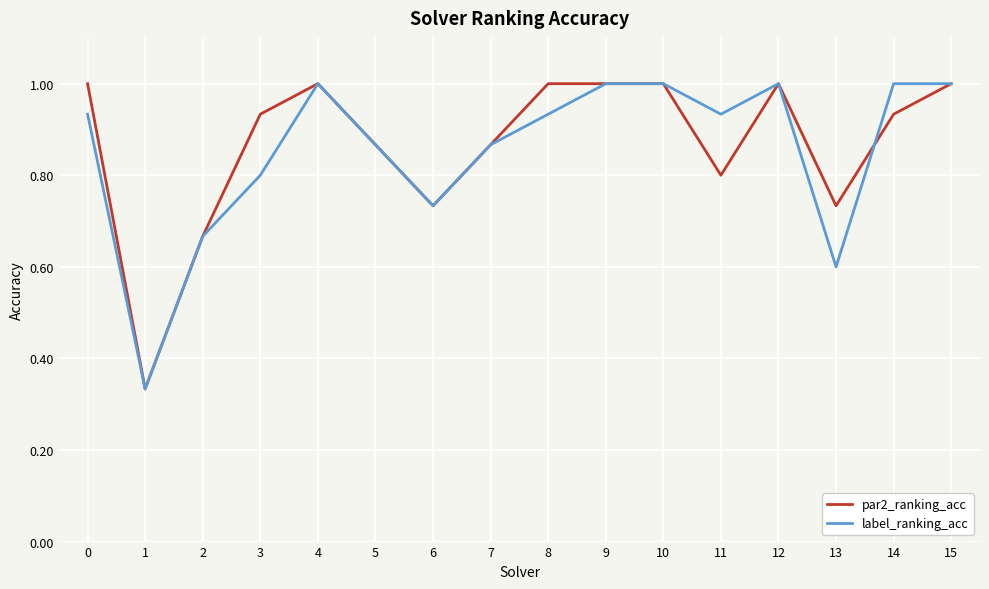

At 3, list the series in order from largest to smallest.

par2_ranking_acc, label_ranking_acc